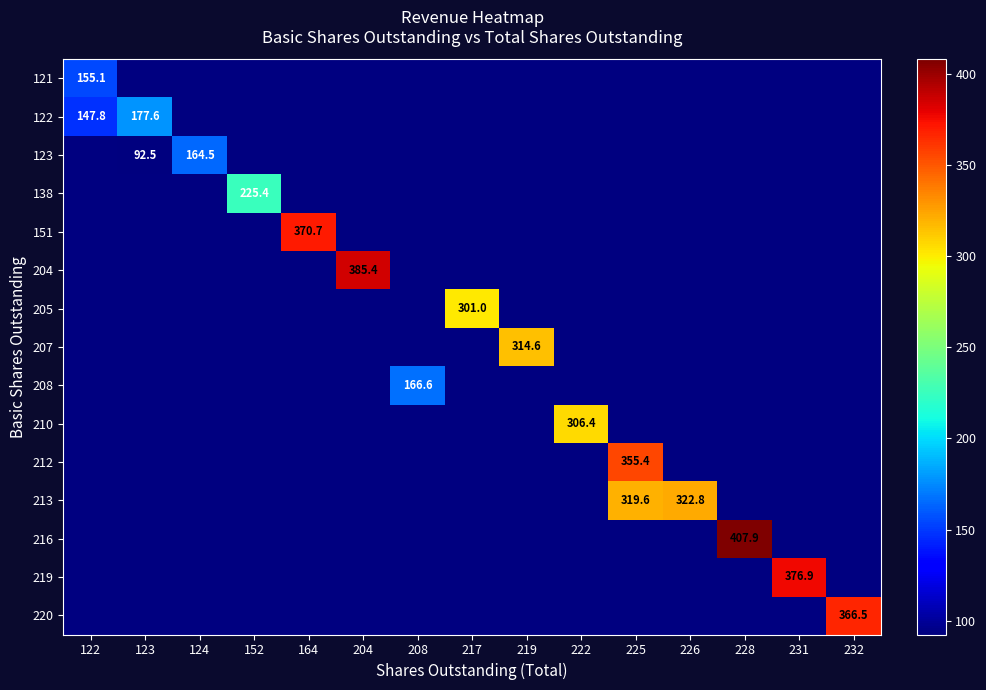

At how many categories does at least one series exceed 116?

15